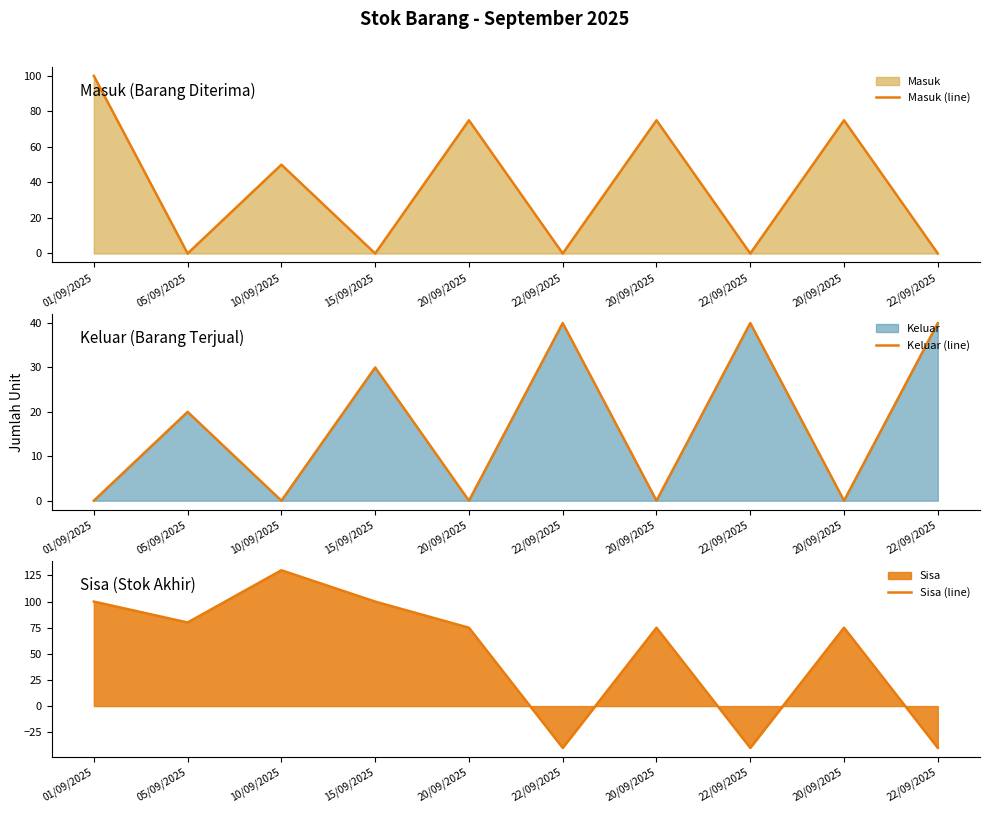

In Sisa (line), how many points are higher than both neighbors (excluding endpoints)?

3